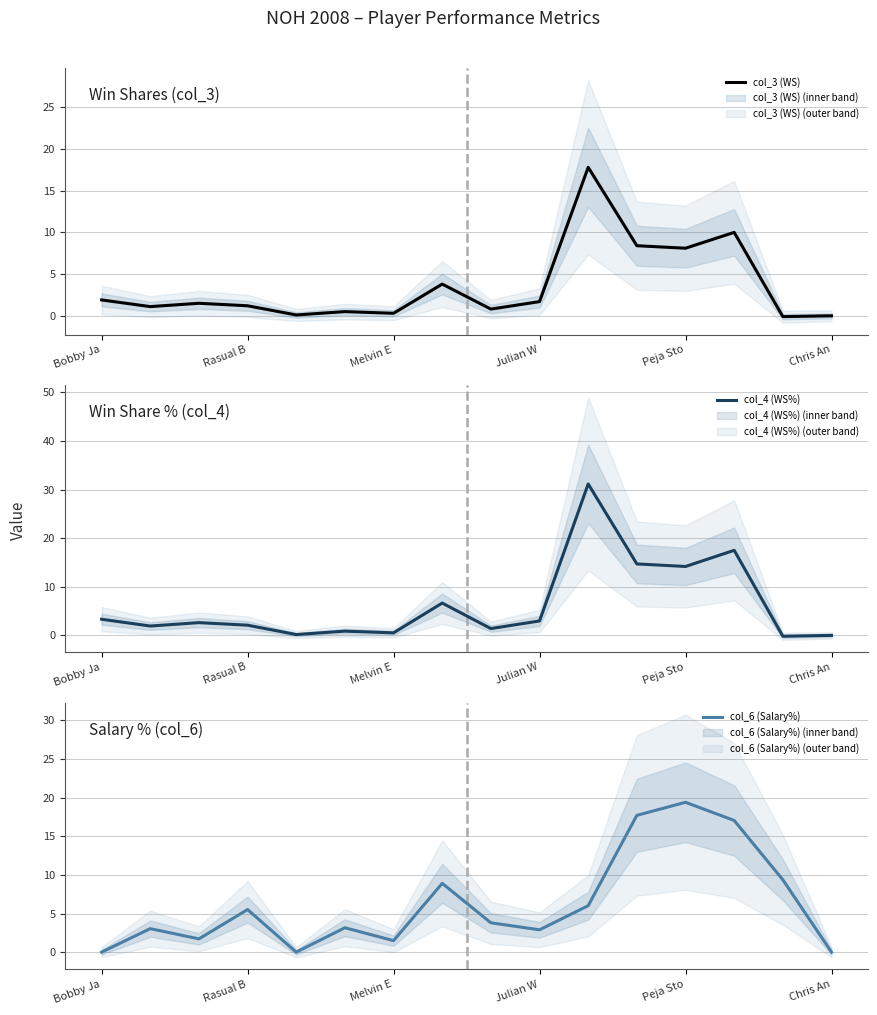

Where do col_3 (WS) and col_4 (WS%) first cross each other?

13 and 14